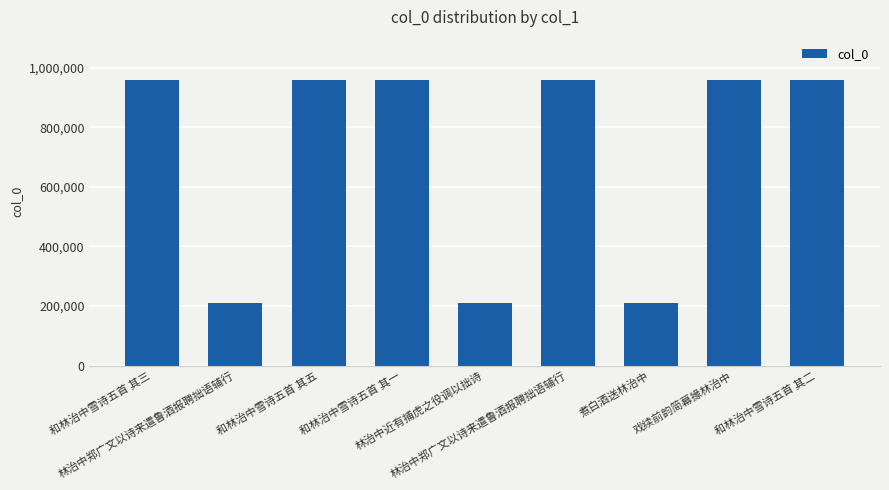

Does the chart contain any negative values?

No